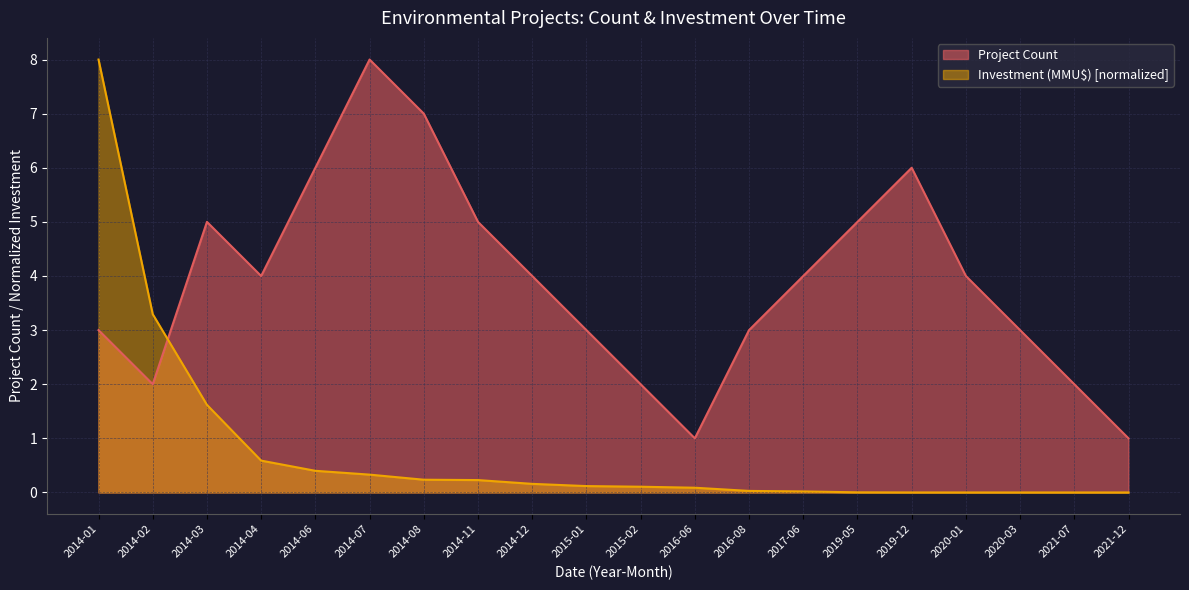

How many Project Count values are between 3 and 5?

11